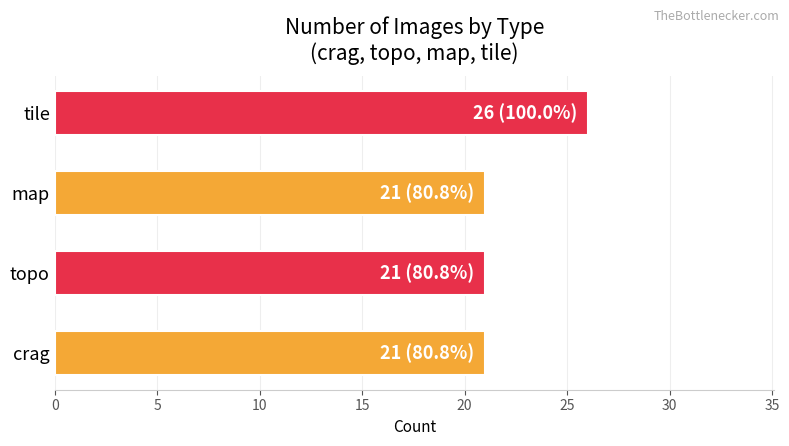

What is the sum of all values?

89